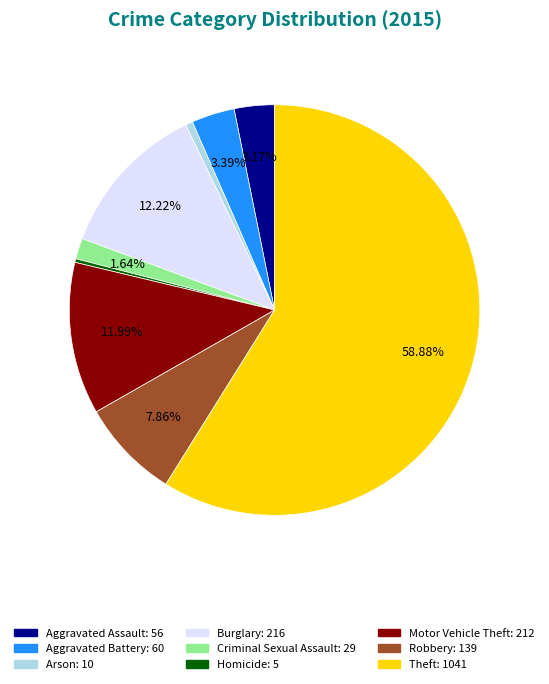

True or false: Homicide accounts for 11% of the total.

False